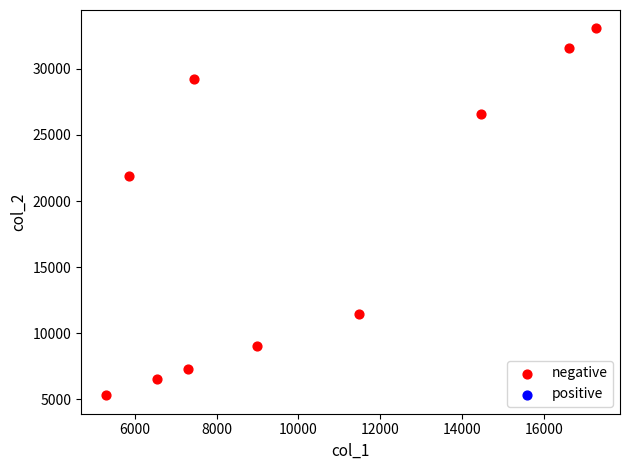

What Y value in the scatter plot is closest to 19179?

21919